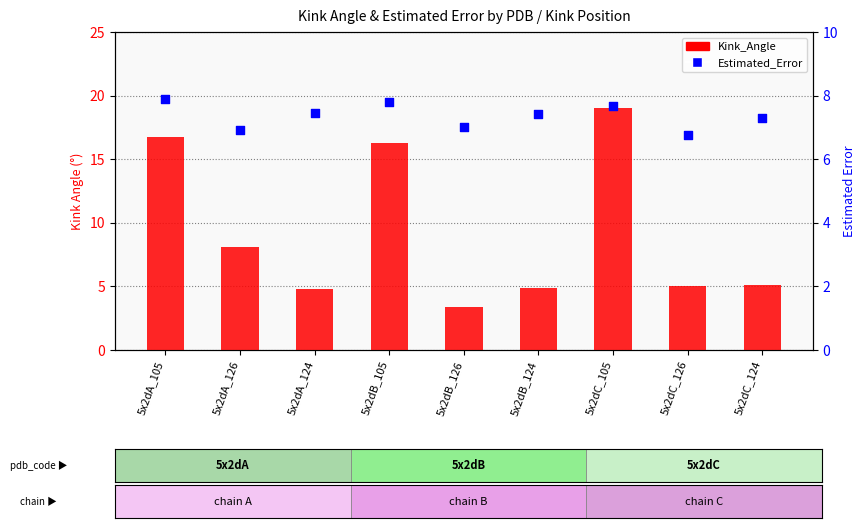

Which series has the largest total across all categories?

Kink_Angle